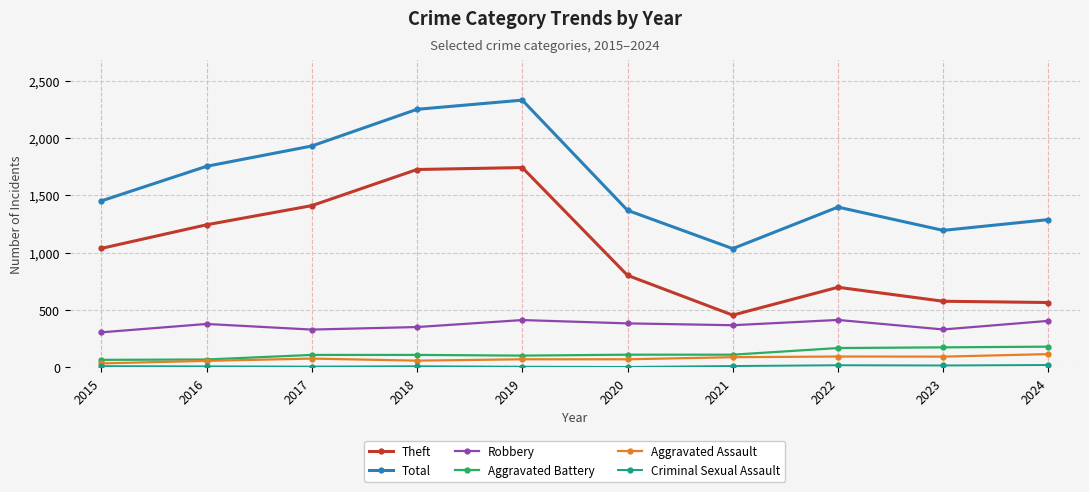

At which category does the chart reach its peak across all series?

2019